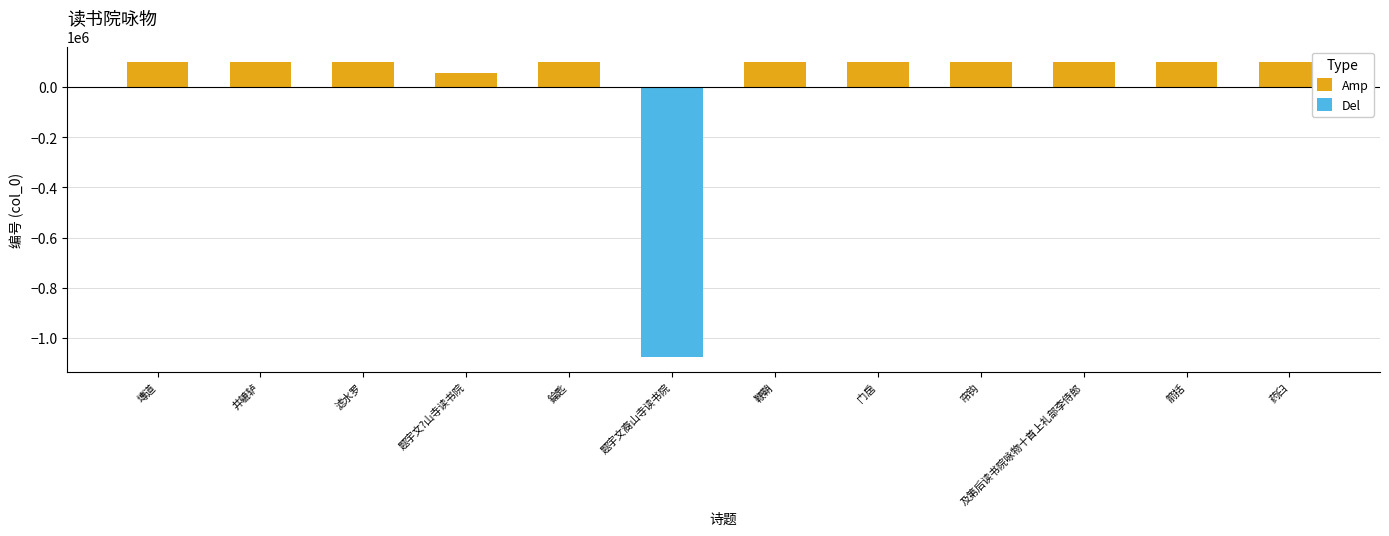

True or false: the data shows 101970.6 at 塼道.

True